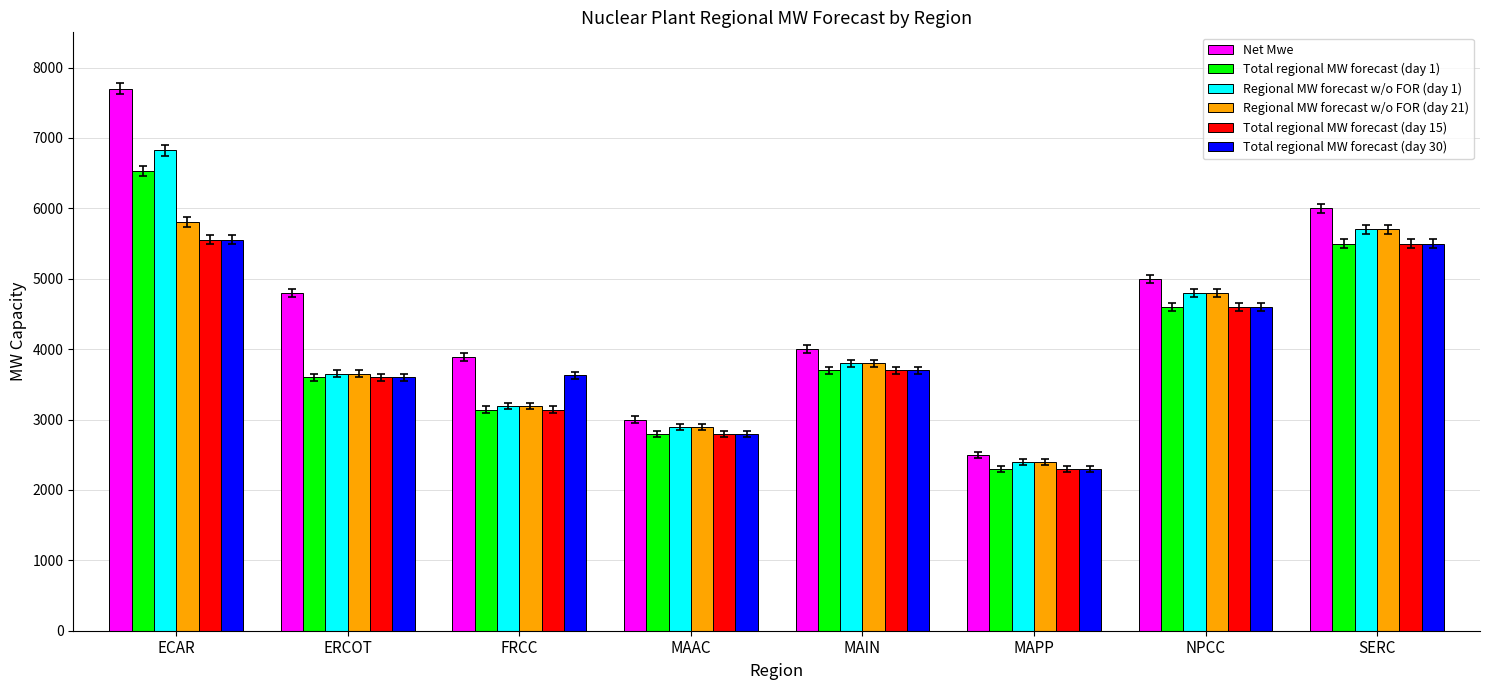

Where is Total regional MW forecast (day 1) nearest to the value 4415?

NPCC